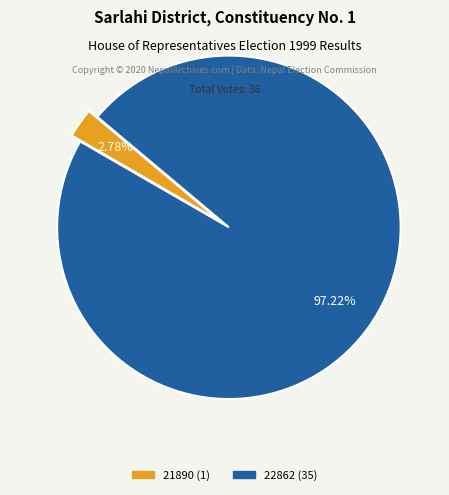

Is the sum of 21890 and 22862 greater than half?

Yes